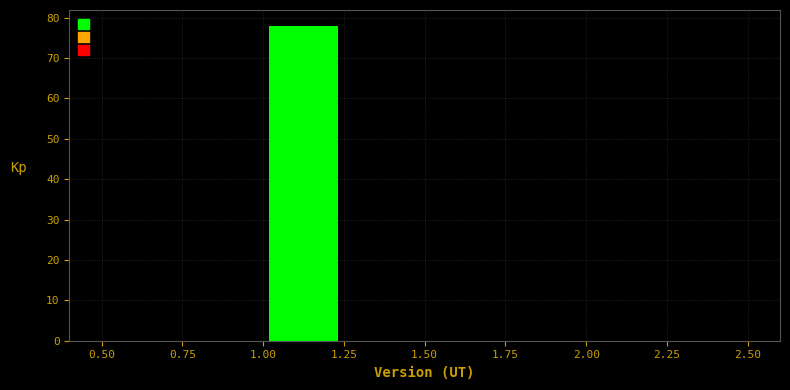

Over which range of the x-axis is the bar tallest?

1.00 to 1.25